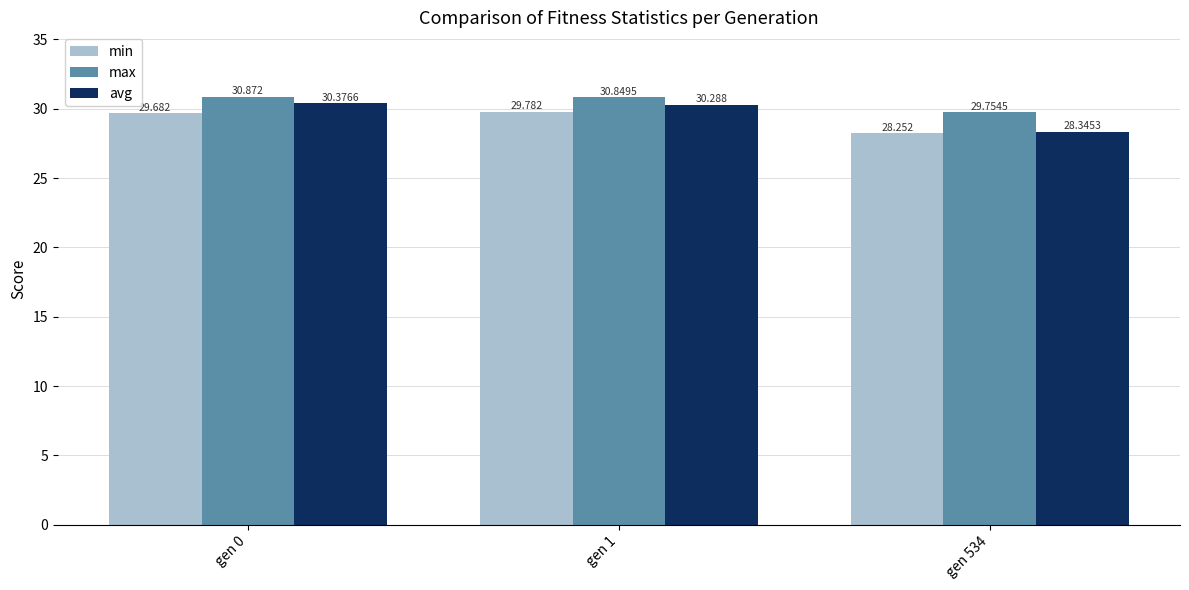

Rank the series at gen 1 from highest to lowest value.

max, avg, min